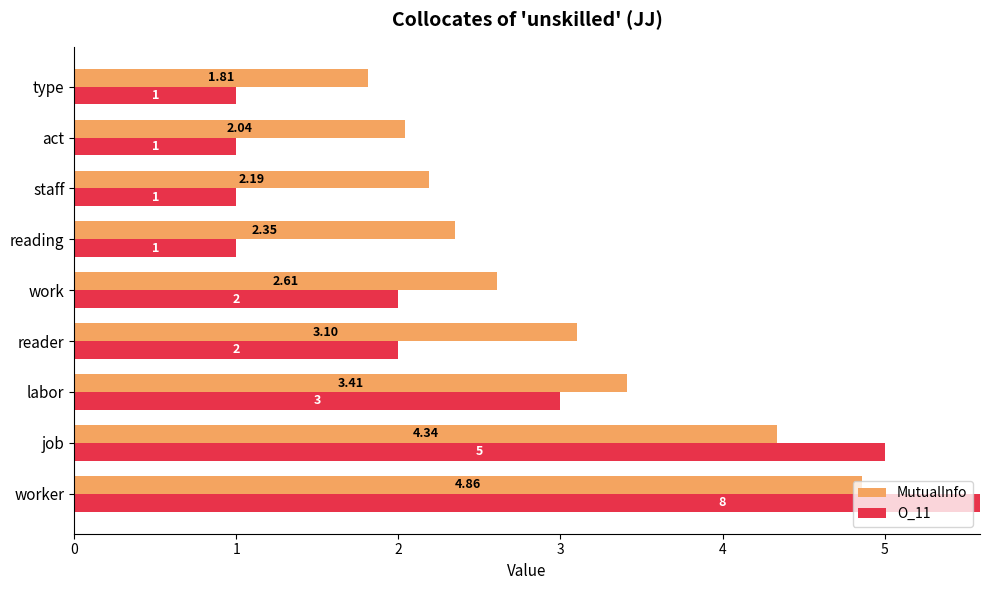

What is the total value across all series at worker?

12.9